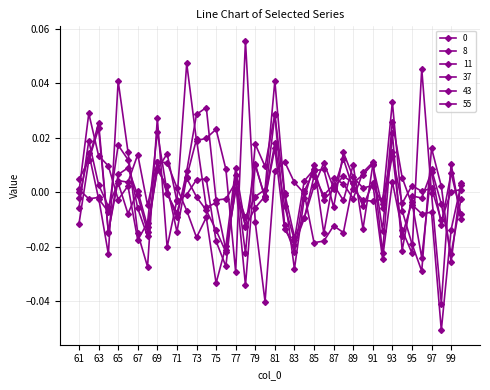

Count the number of categories in the chart.

40